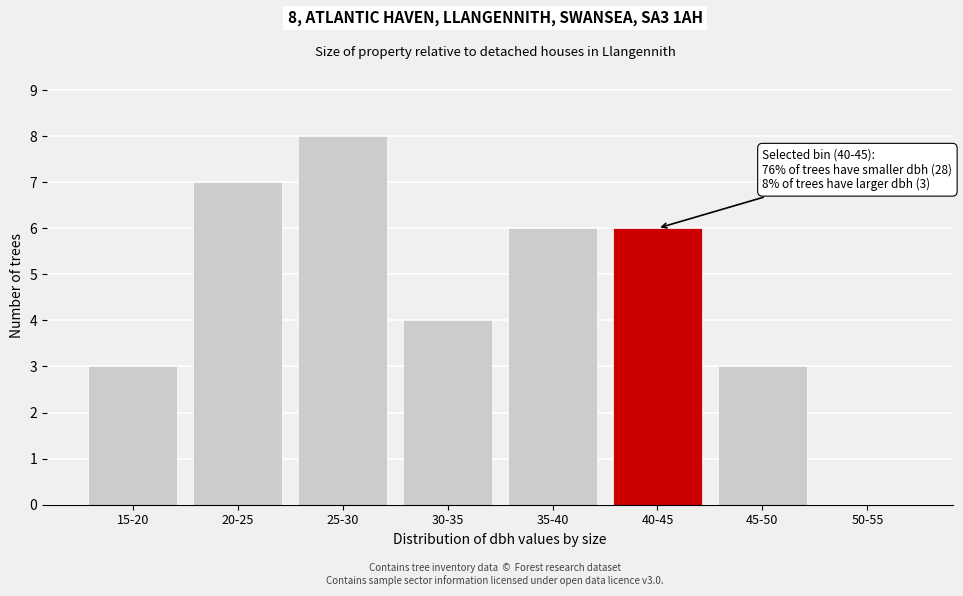

Reading left to right, extract all data points from this chart.

15-20=3	20-25=7	25-30=8	30-35=4	35-40=6	40-45=6	45-50=3	50-55=0